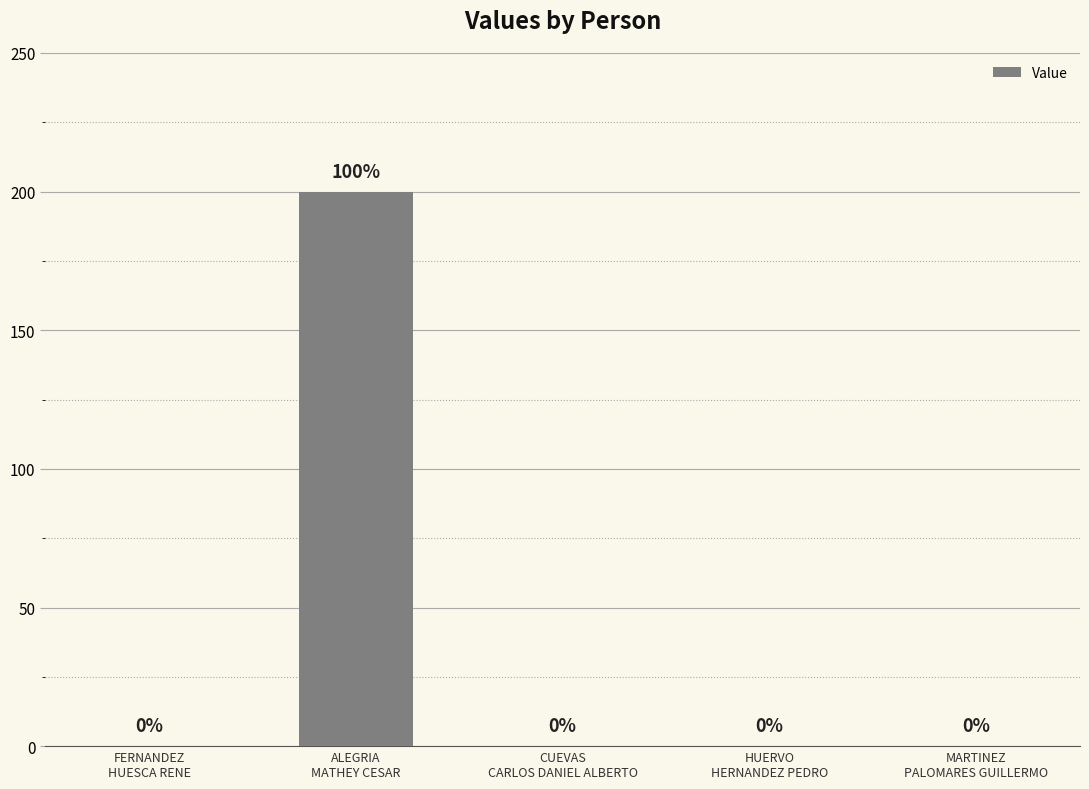

What is the average value?

40